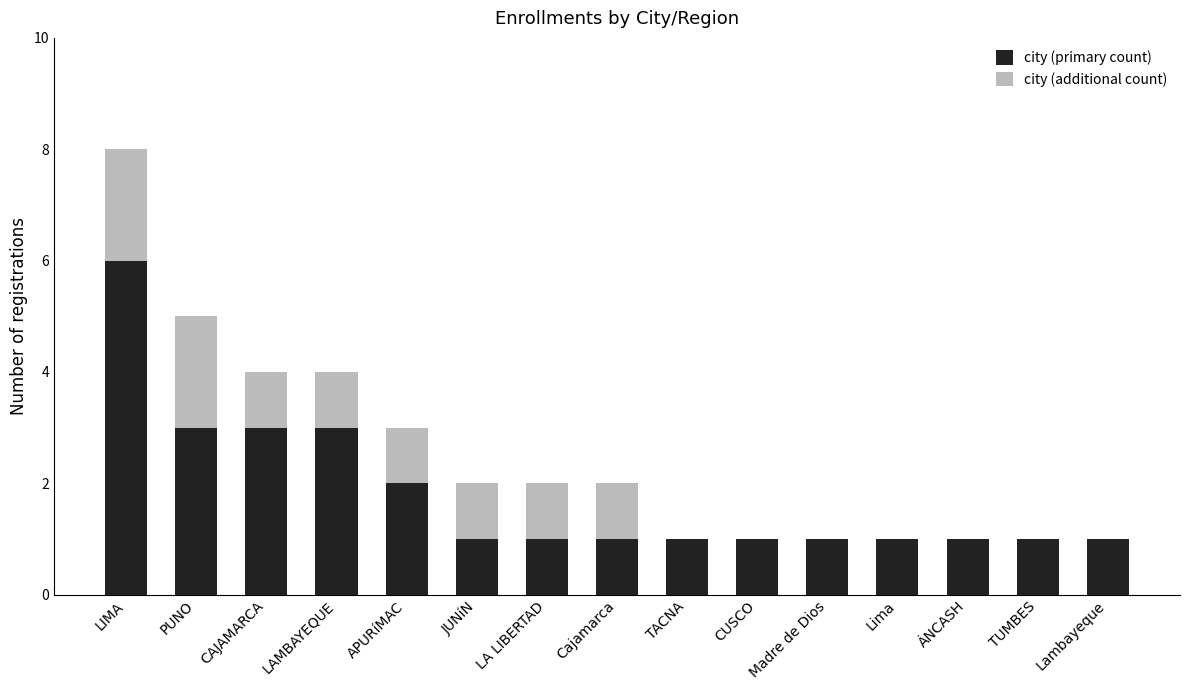

At which category is the sum across all series the highest?

LIMA